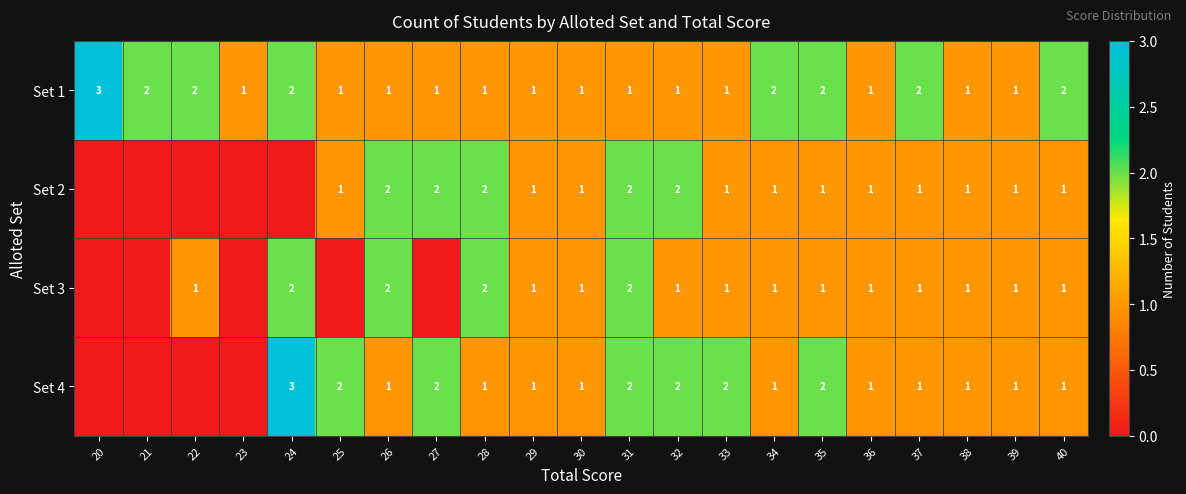

At which category is the sum across all series the highest?

24